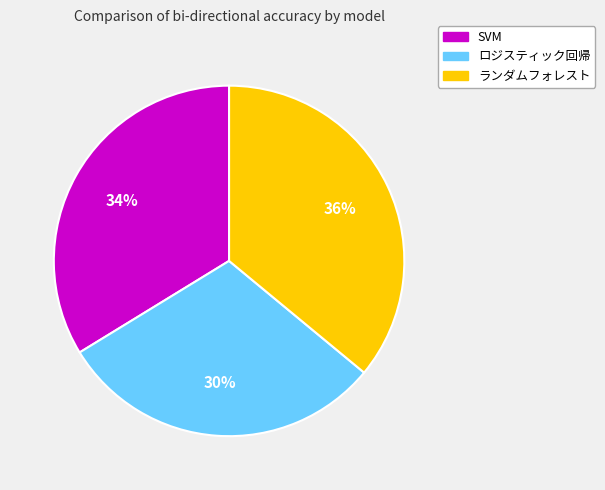

What is the largest slice in the pie chart?

ランダムフォレスト